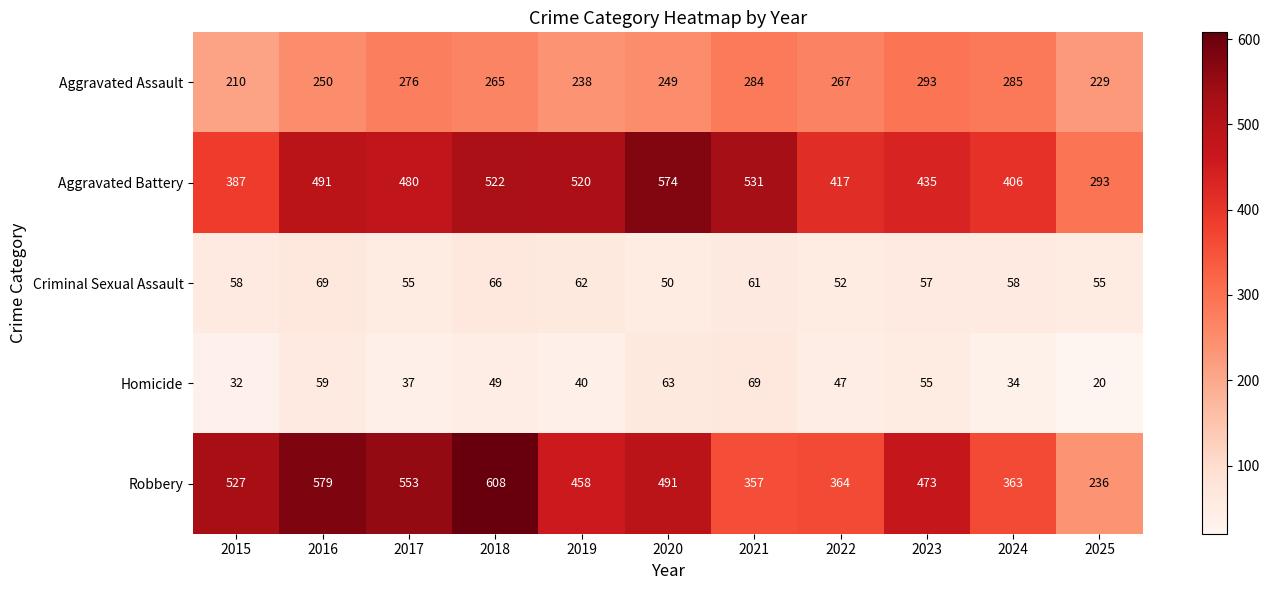

Is the value of Homicide at 2024 greater than the value of Criminal Sexual Assault at 2023?

No